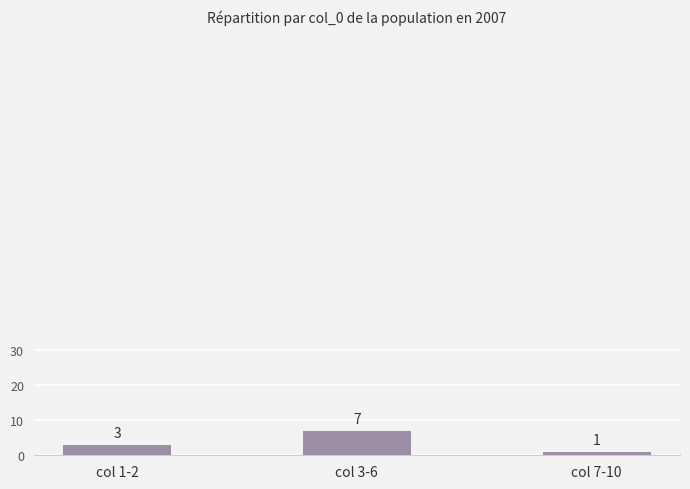

What is the approximate value at col 1-2?

3